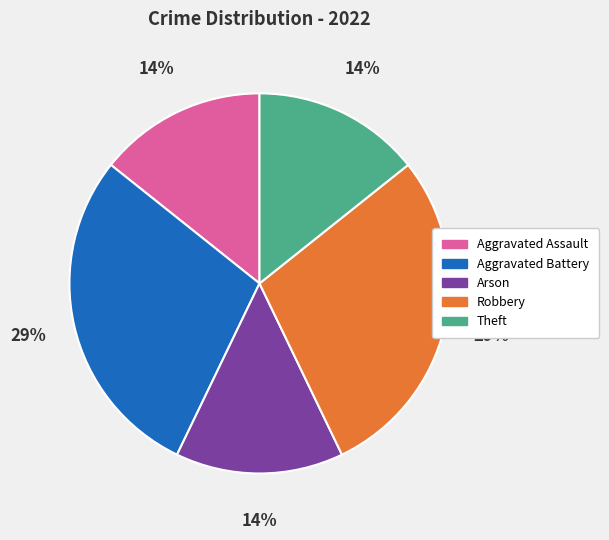

To the nearest percent, what is the average slice percentage?

20%